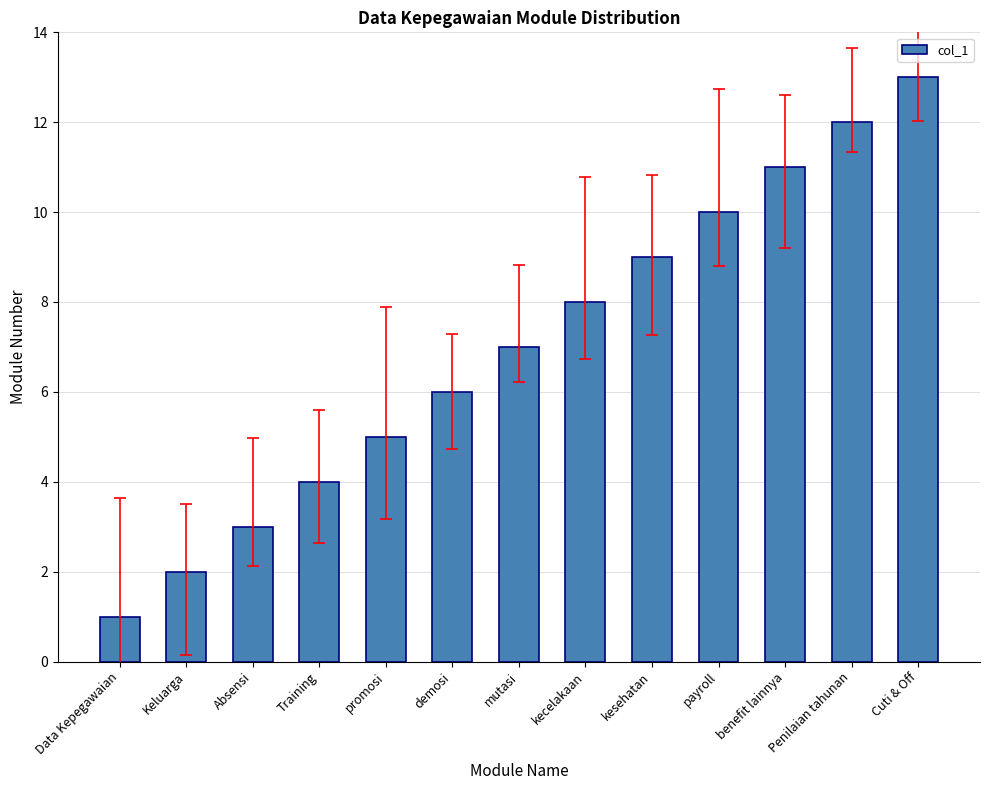

Where is the data nearest to the value 7?

mutasi